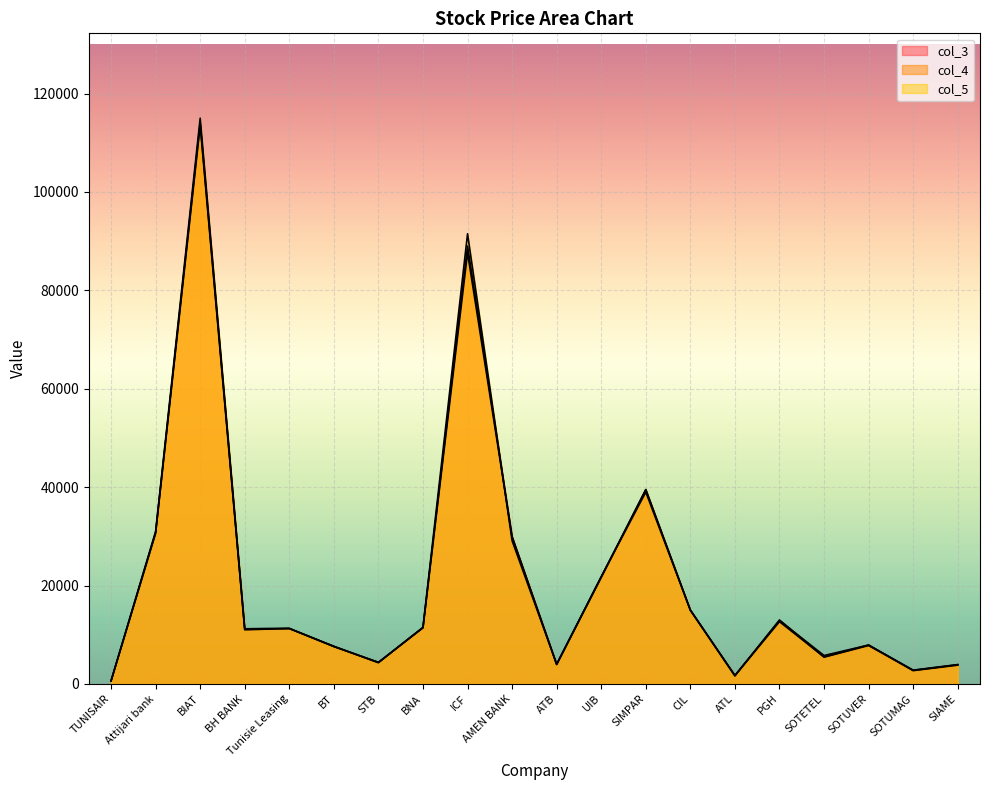

Which series has the largest total across all categories?

col_5